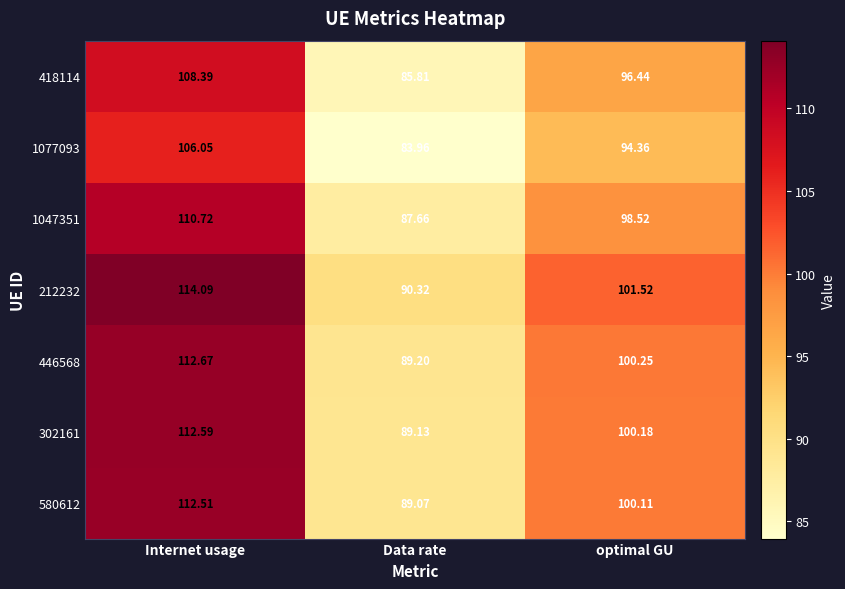

At which label does 418114 reach its minimum?

Data rate